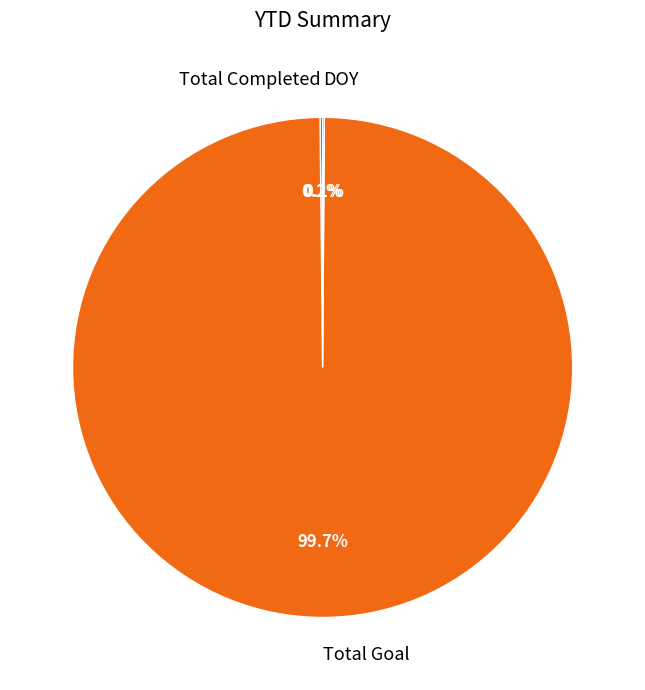

What is the largest slice in the pie chart?

Total Goal